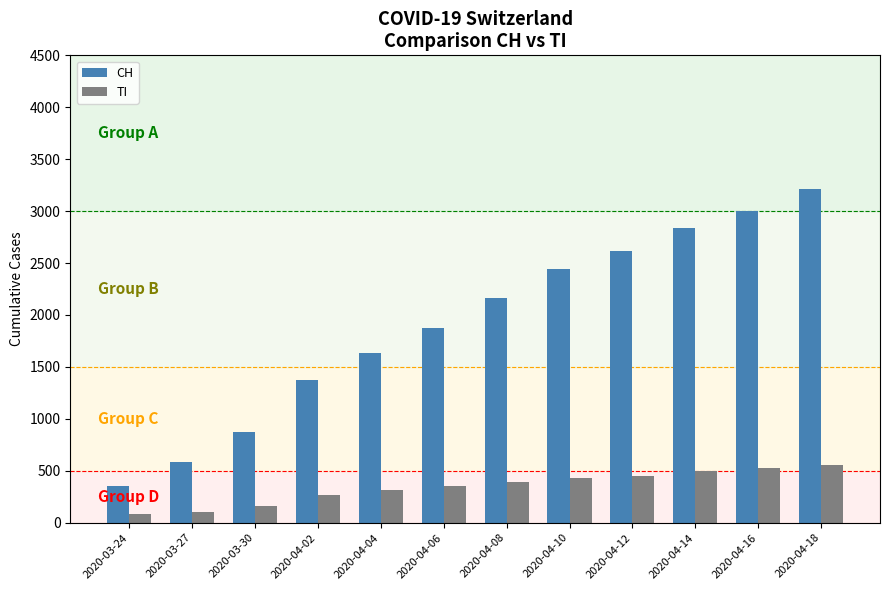

At which label is CH closest to 1784?

2020-04-06